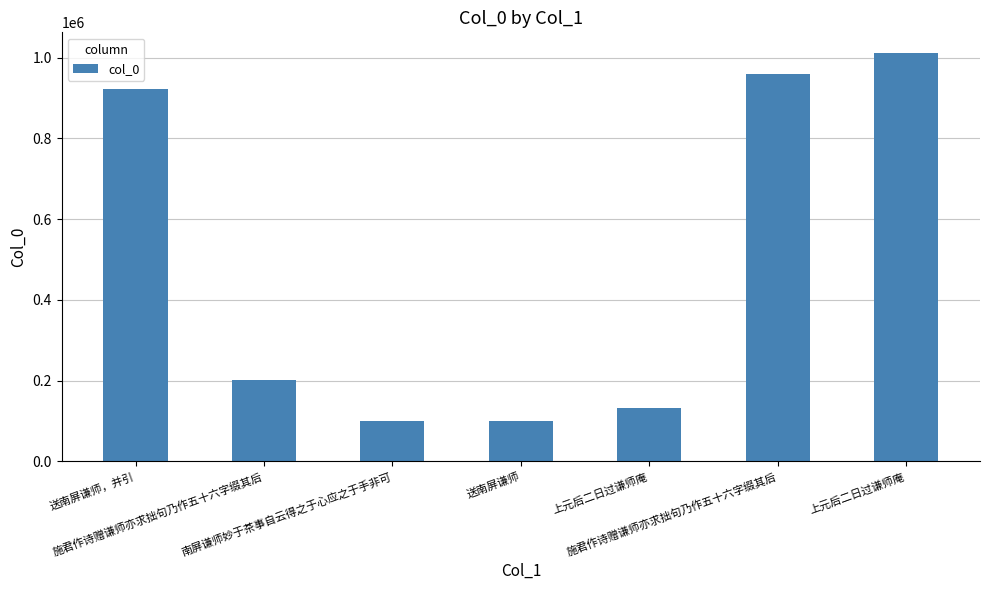

The chart shows a value of 921725 at 送南屏谦师，并引. True or false?

True